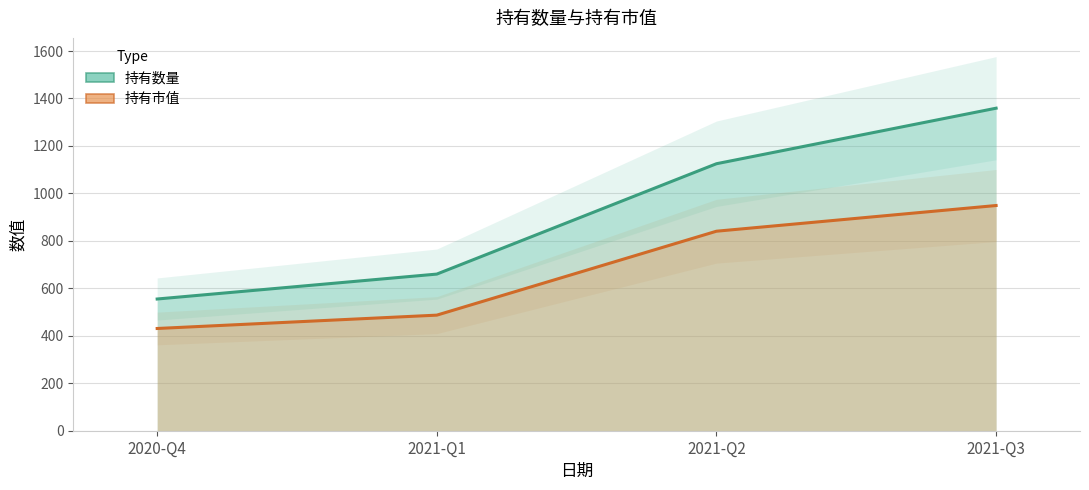

List the labels in order of 持有数量_line value, smallest first.

2020-Q4, 2021-Q1, 2021-Q2, 2021-Q3